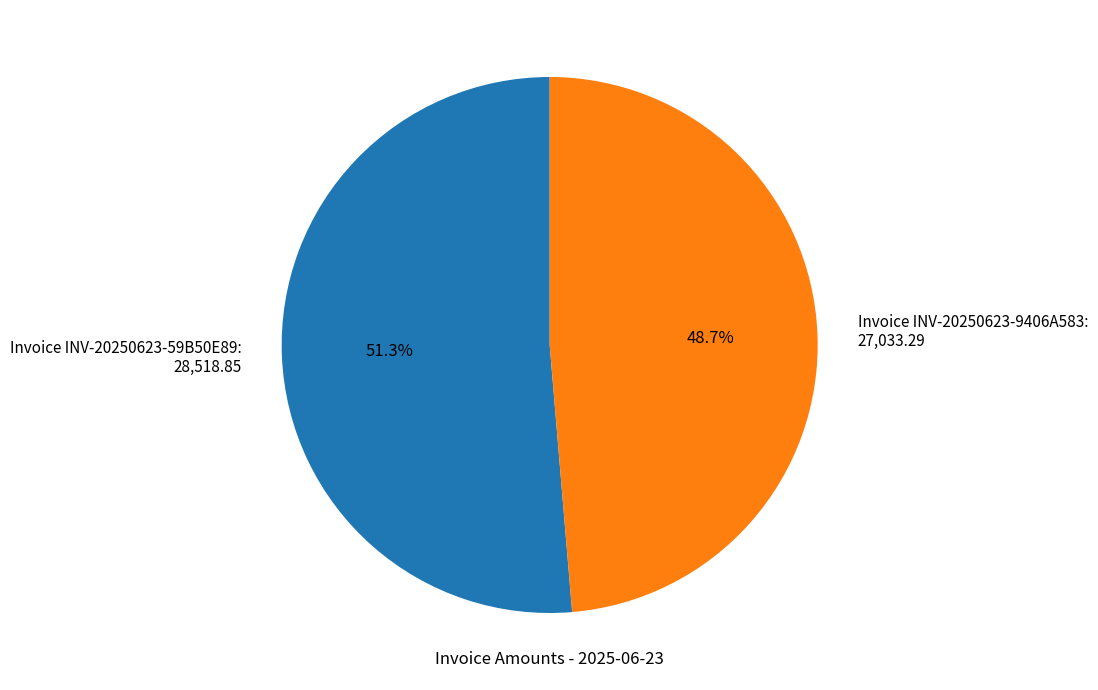

Is it true that Invoice INV-20250623-9406A583 is 57% of the pie?

False